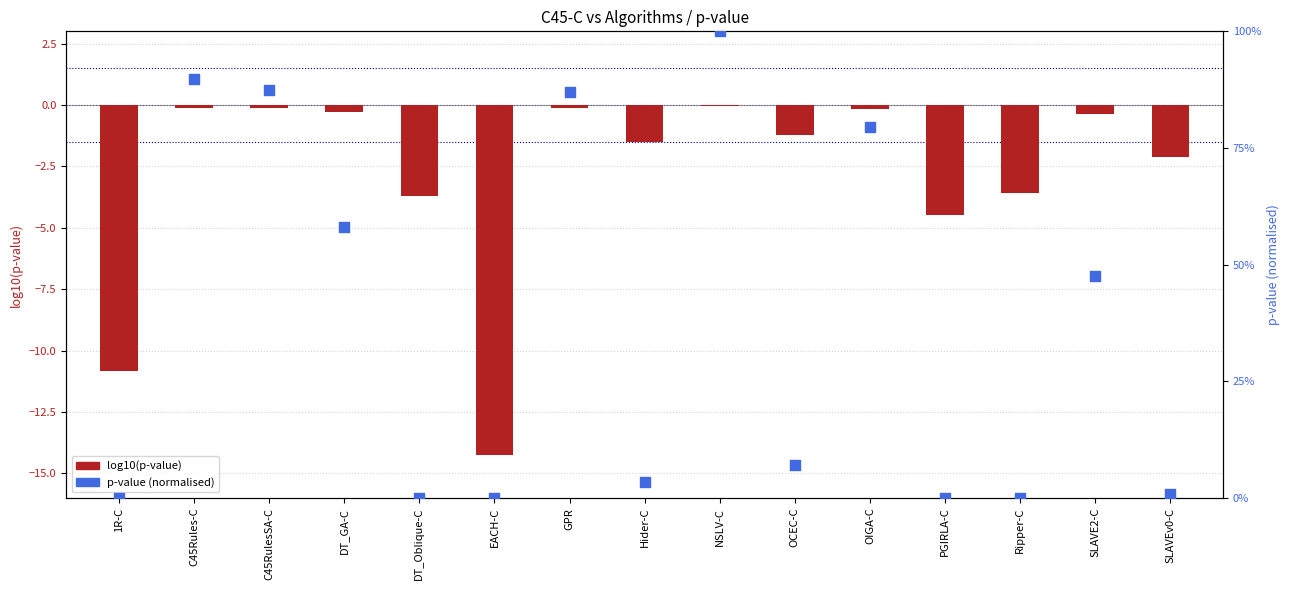

At which category is the sum across all series the highest?

NSLV-C